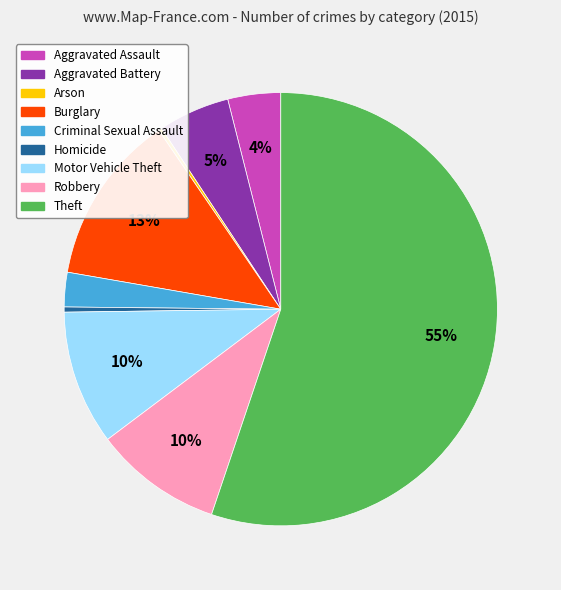

To the nearest percent, what is the difference between the largest and smallest slice percentages?

55%